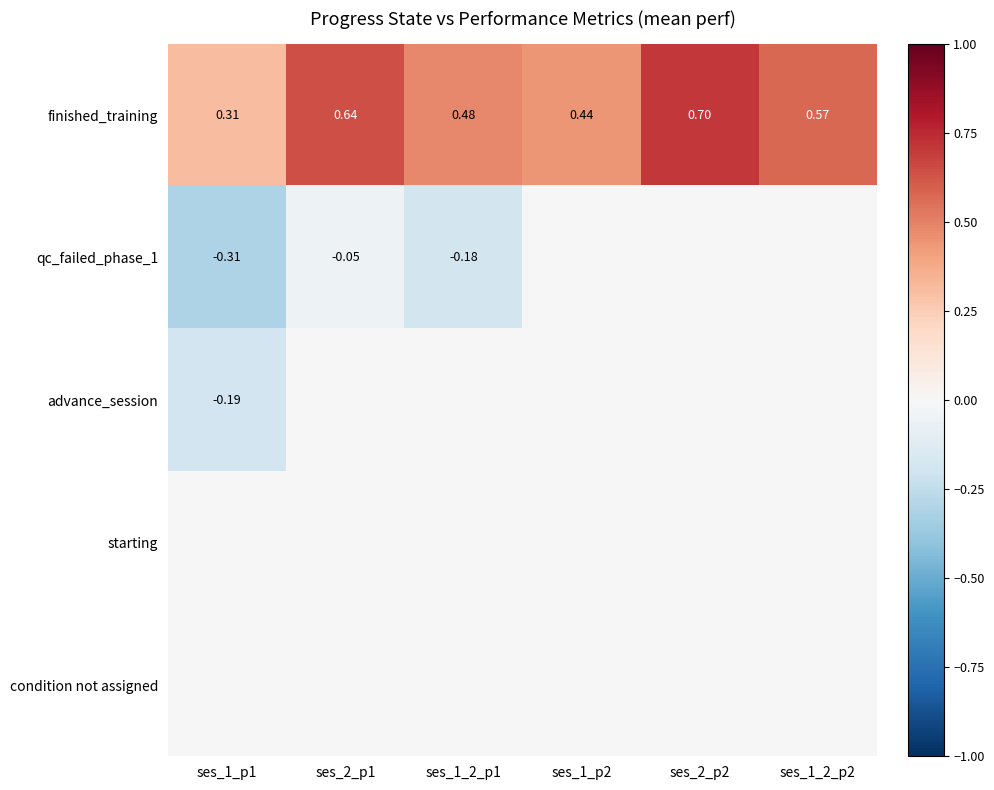

True or false: qc_failed_phase_1 has a value of -0.3 at ses_1_2_p1.

False